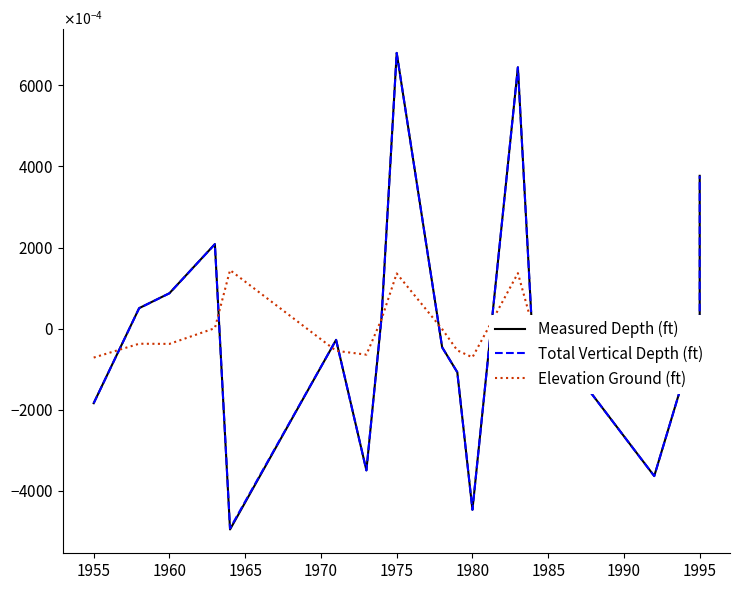

What is the greatest value displayed?

0.7